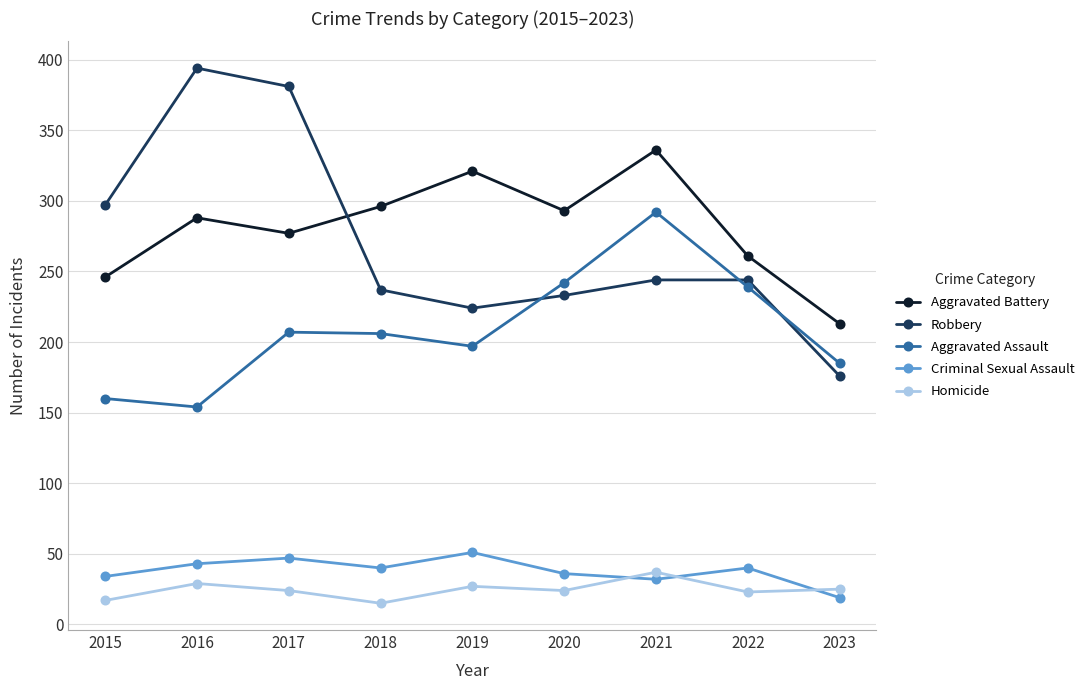

Does the chart have visible grid lines?

Yes